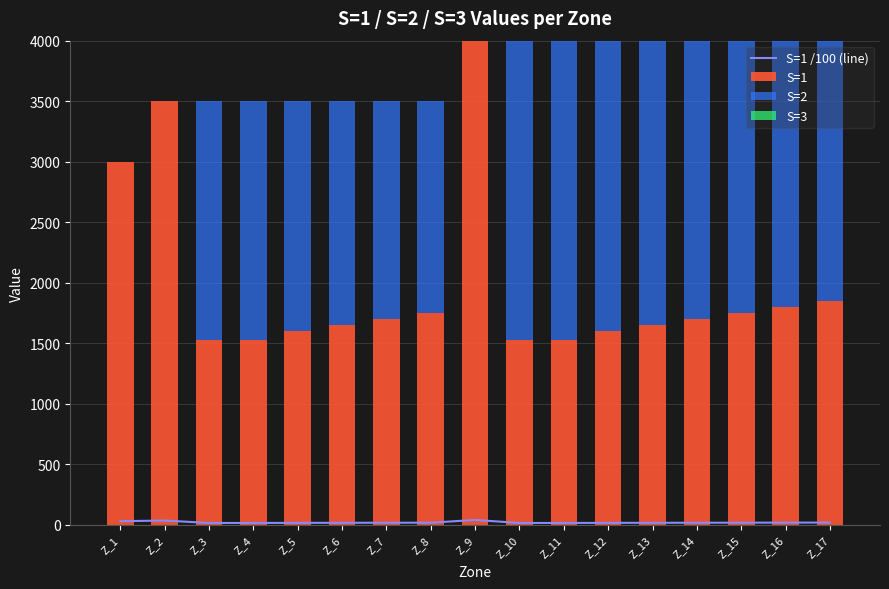

What are all the series names shown in the legend?

S=1 /100 (line), S=1, S=2, S=3